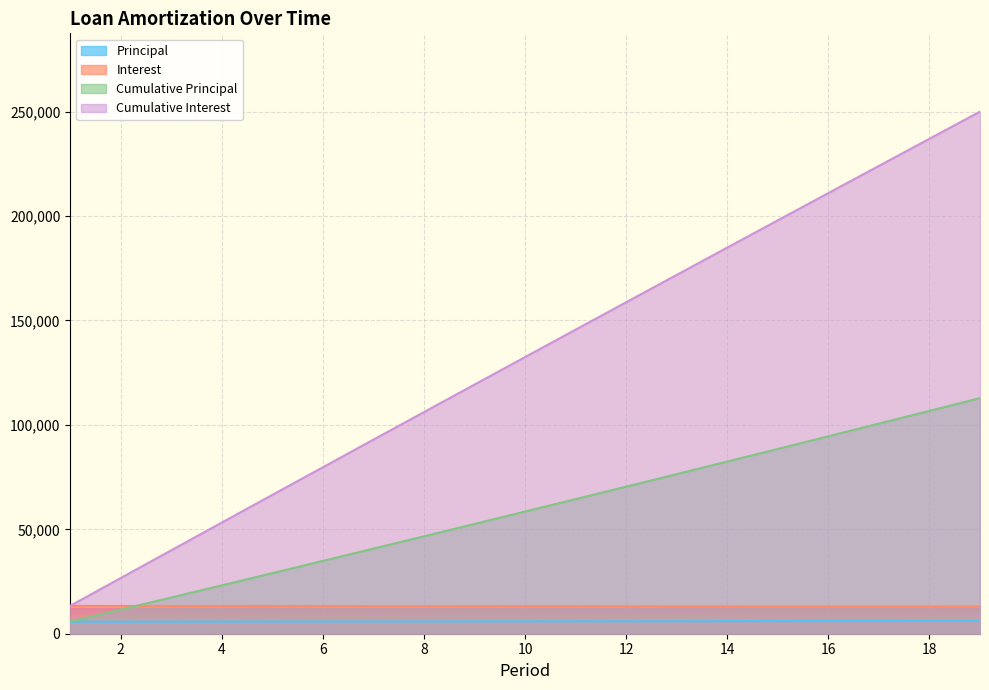

Reading left to right, what are all the values shown in this chart?

Beginning Balance: 5763.3	11545.8	17347.5	23168.6	29009.1	34869.1	40748.6	46647.7	52566.5	58505.0	64463.3	70441.4	76439.5	82457.6	88495.7	94554.0	100632.5	106731.2	112850.2
Principal: 5763.3	5782.5	5801.8	5821.1	5840.5	5860.0	5879.5	5899.1	5918.8	5938.5	5958.3	5978.1	5998.1	6018.1	6038.1	6058.3	6078.5	6098.7	6119.1
Interest: 13333.3	13314.1	13294.9	13275.5	13256.1	13236.6	13217.1	13197.5	13177.8	13158.1	13138.3	13118.5	13098.5	13078.5	13058.5	13038.4	13018.1	12997.9	12977.6
Cumulative Principal: 13333.3	26647.5	39942.3	53217.8	66473.9	79710.6	92927.6	106125.1	119303.0	132461.1	145599.4	158717.9	171816.4	184894.9	197953.4	210991.8	224009.9	237007.8	249985.4